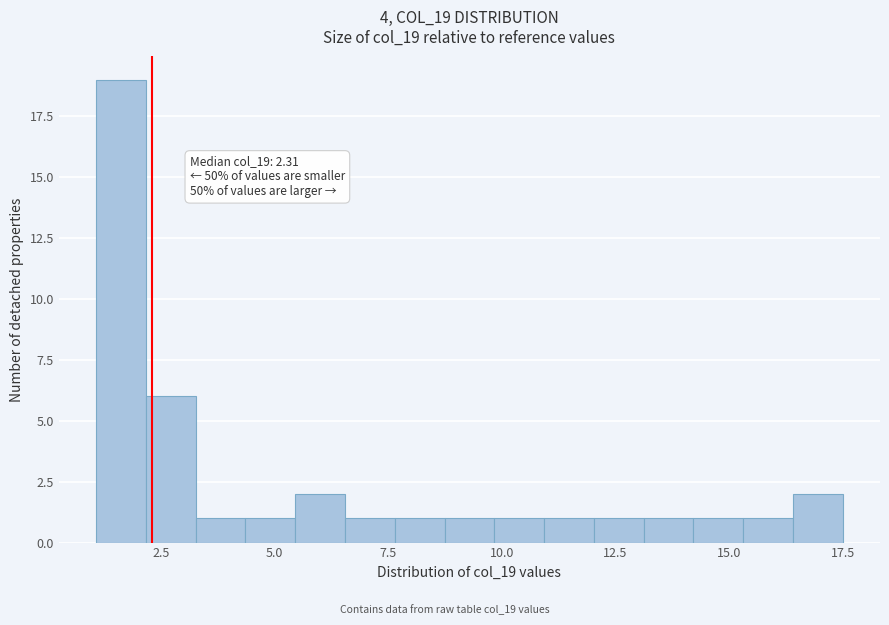

Read against the x-axis, roughly where is the centre of the tallest bar?

1.5